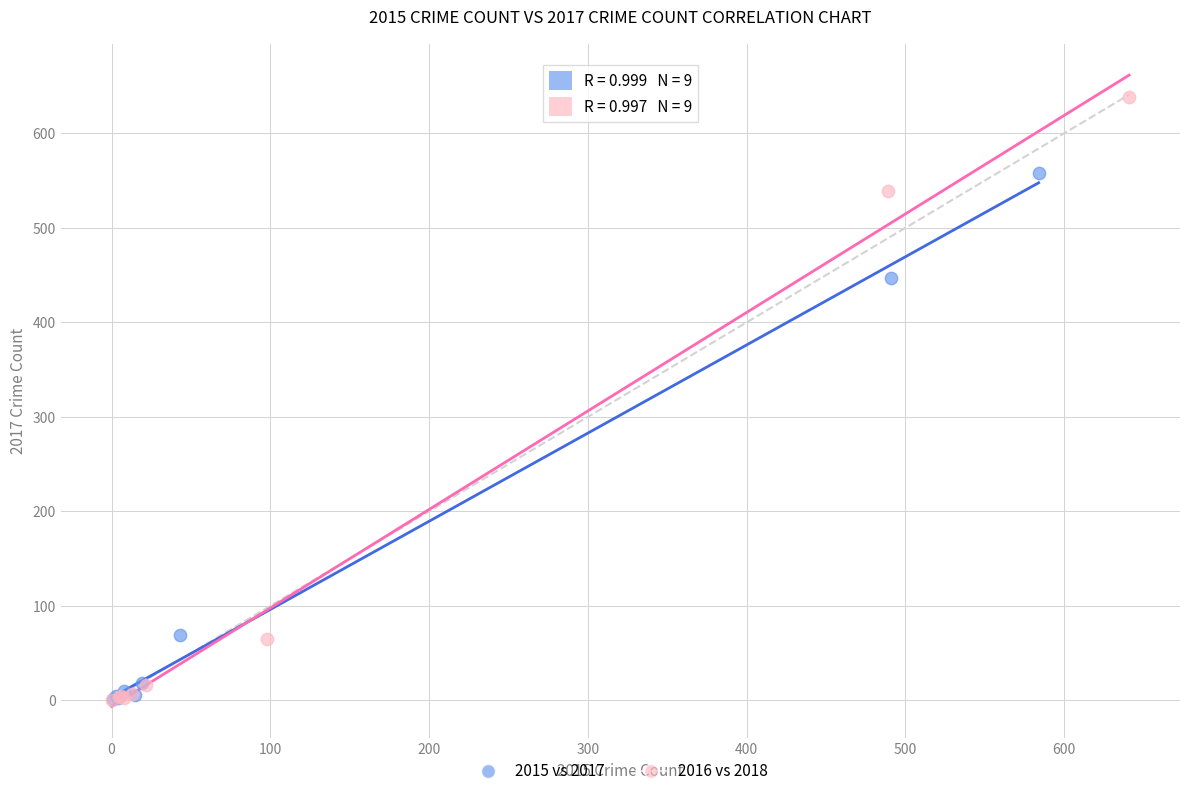

Which series reaches the maximum Y coordinate?

2016 vs 2018